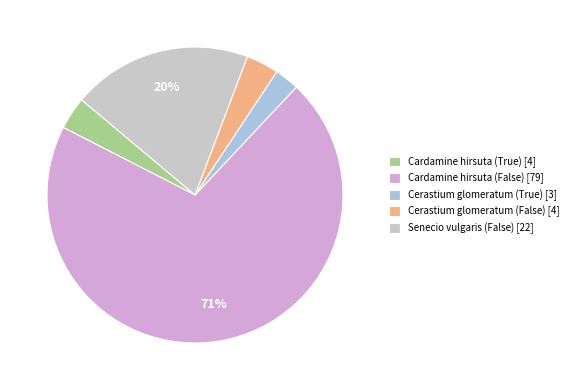

To the nearest percent, what is the difference between the Cardamine hirsuta (False) and Cardamine hirsuta (True) slice percentages?

67%